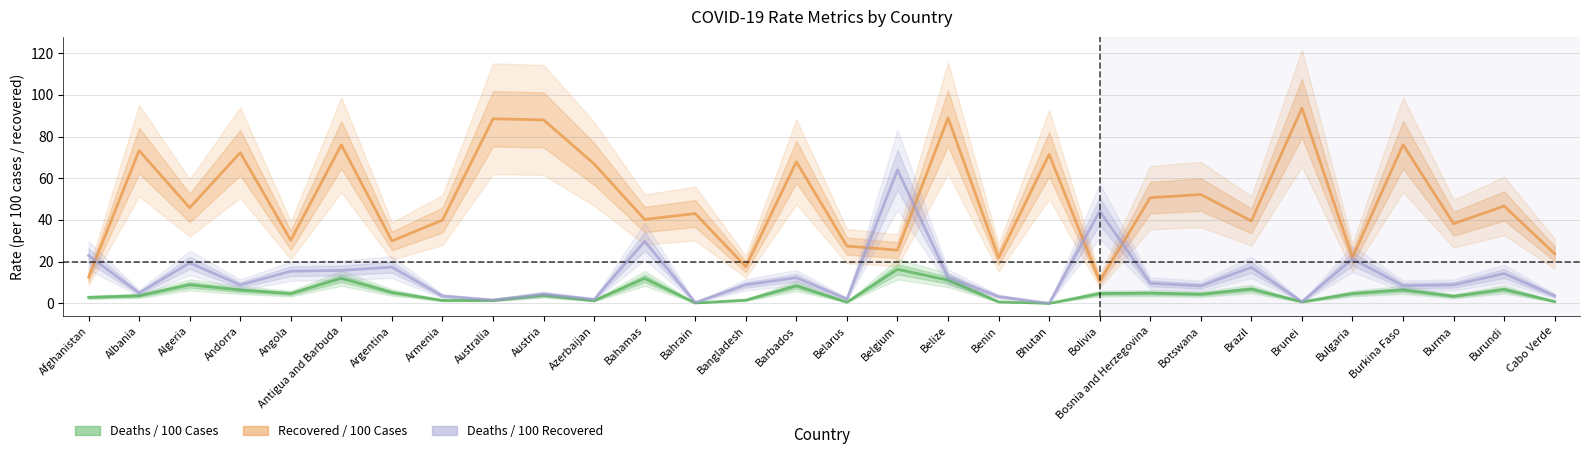

Rank the series by their maximum value, from highest to lowest.

Recovered / 100 Cases, Deaths / 100 Recovered, Deaths / 100 Cases